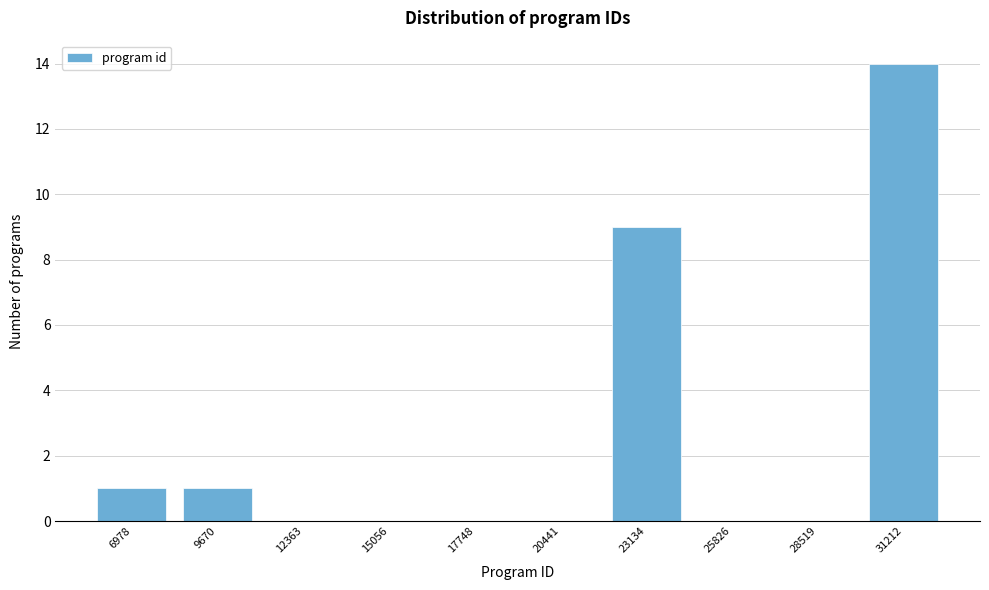

Reading left to right, what are all the values shown in this chart?

6978=1	9670=1	12363=0	15056=0	17748=0	20441=0	23134=9	25826=0	28519=0	31212=14